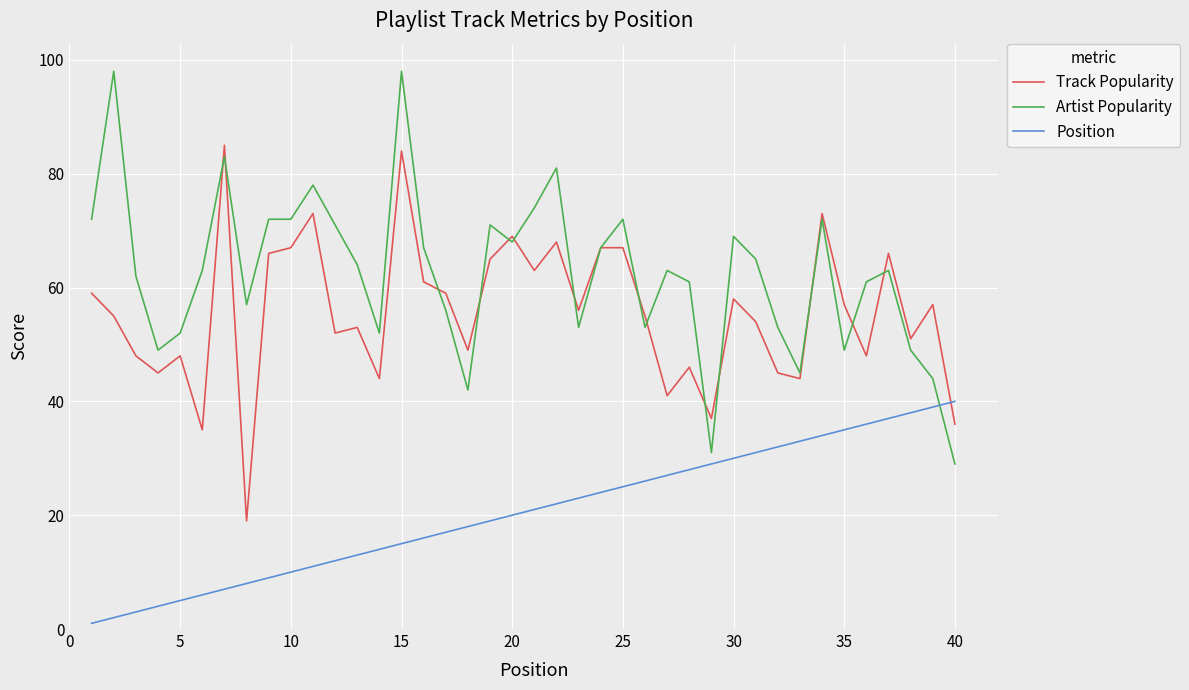

What is the maximum value for Track Popularity?

85